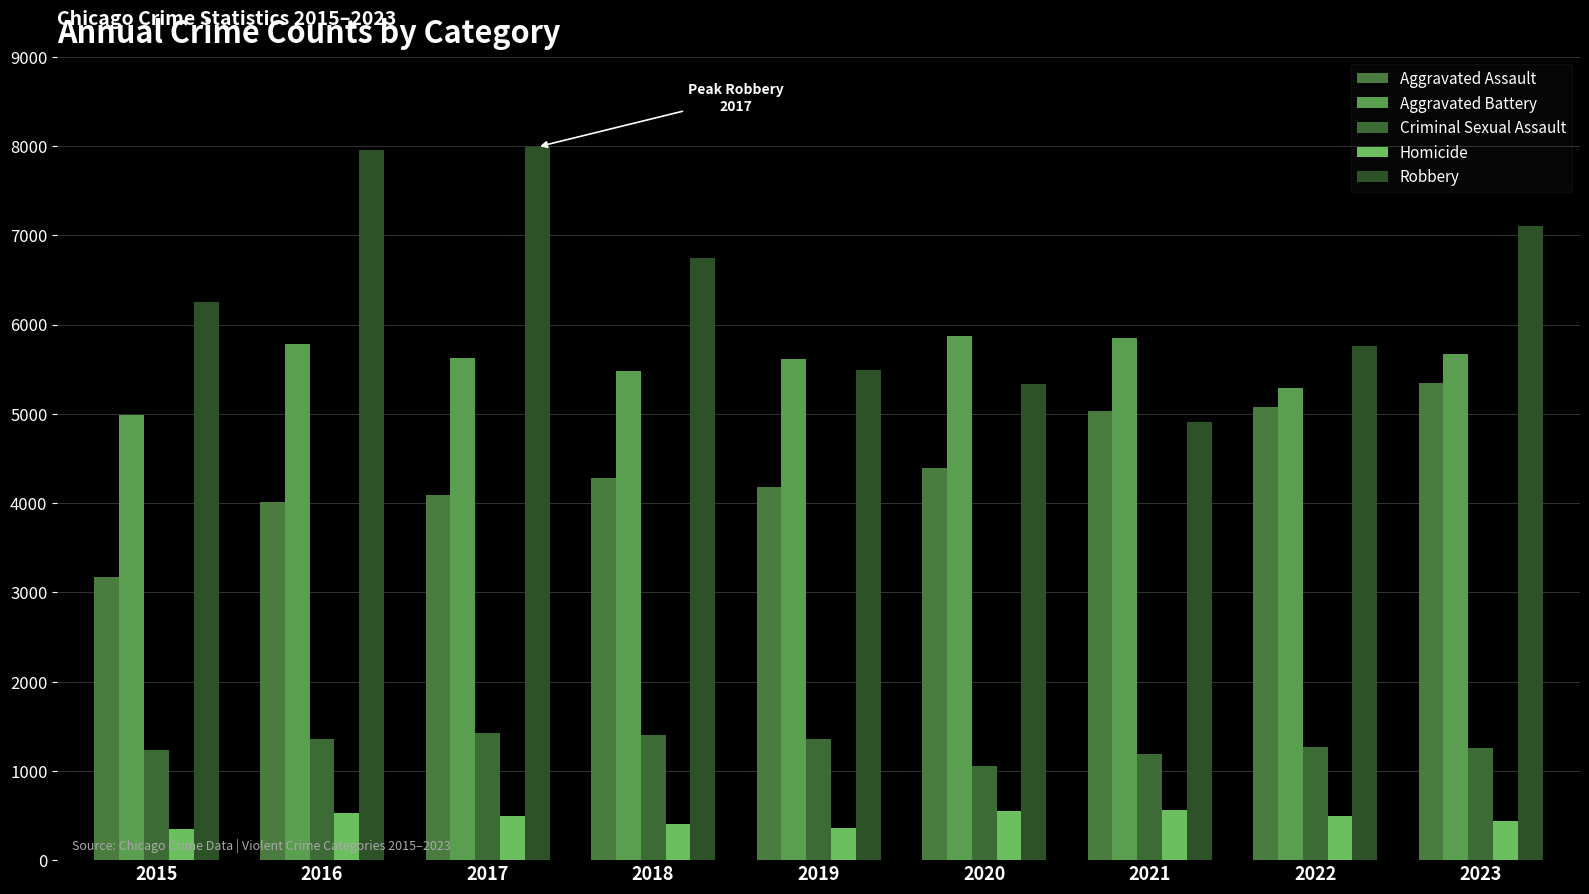

What is the difference between the Aggravated Battery values at 2023 and 2015?

685